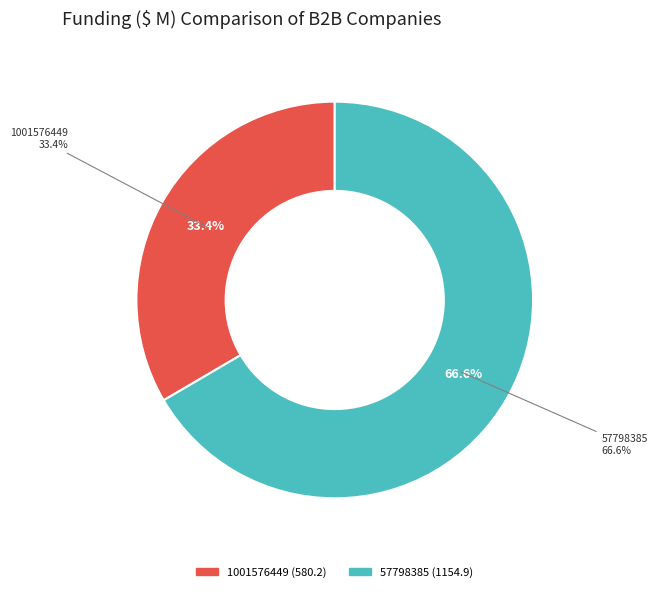

Is it true that 1001576449 is 25% of the pie?

False